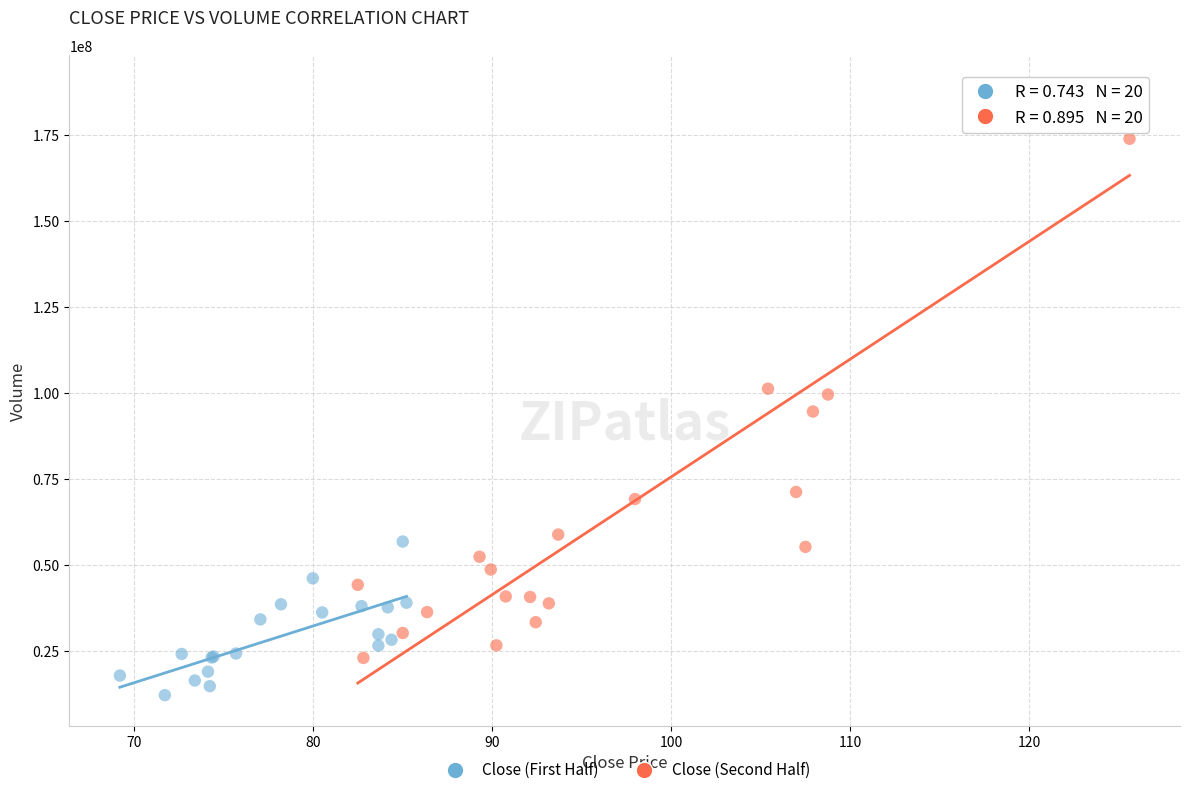

Which series has the widest spread of Y values?

Close (Second Half)